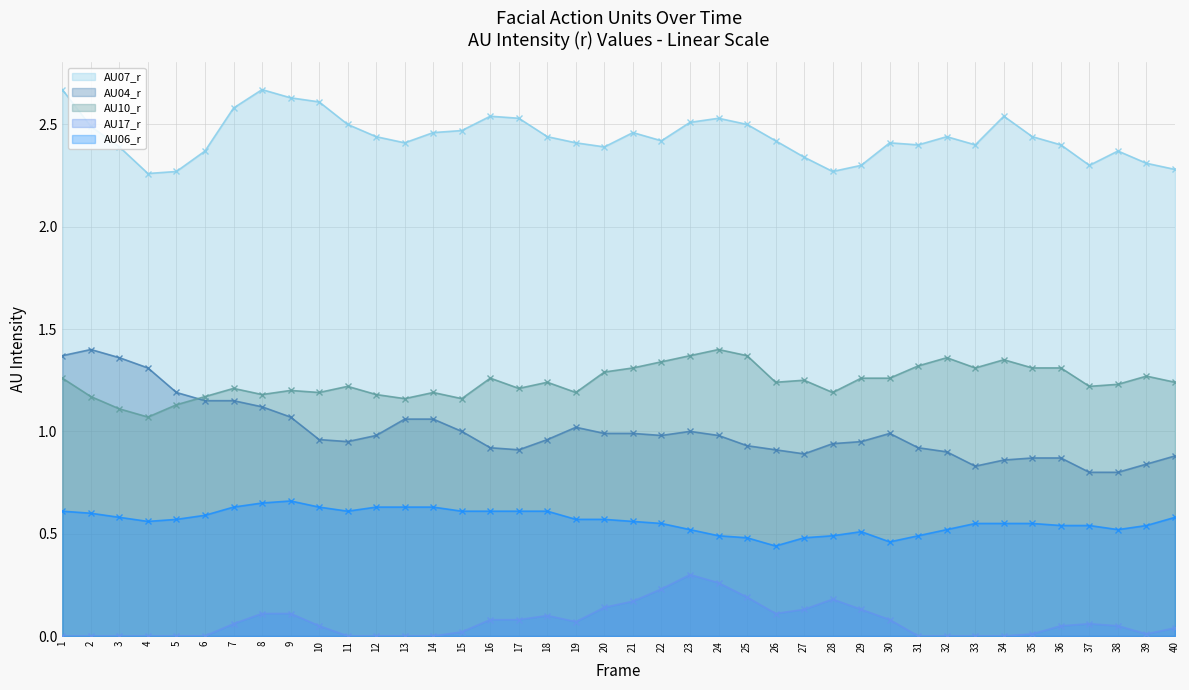

Count the AU10_r values in the range 1 to 2.

40